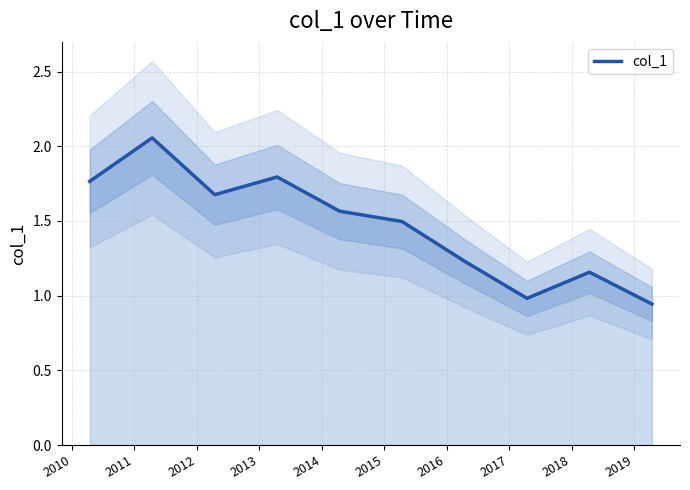

Approximately how many times larger is the value at 2015 compared to 2013?

0.8